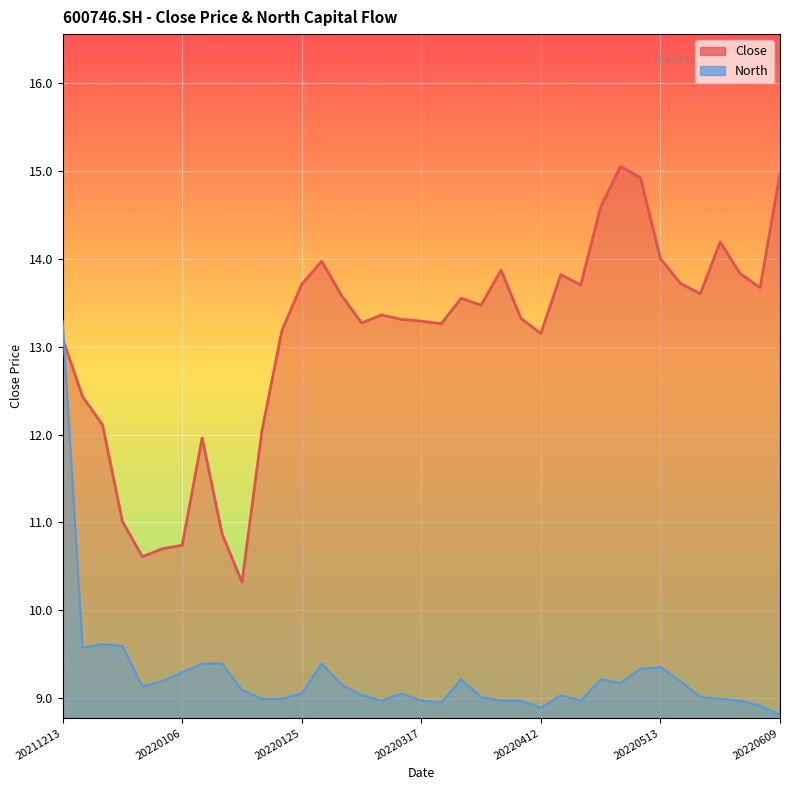

What is the difference between the maximum and minimum values in the Close series?

4.7